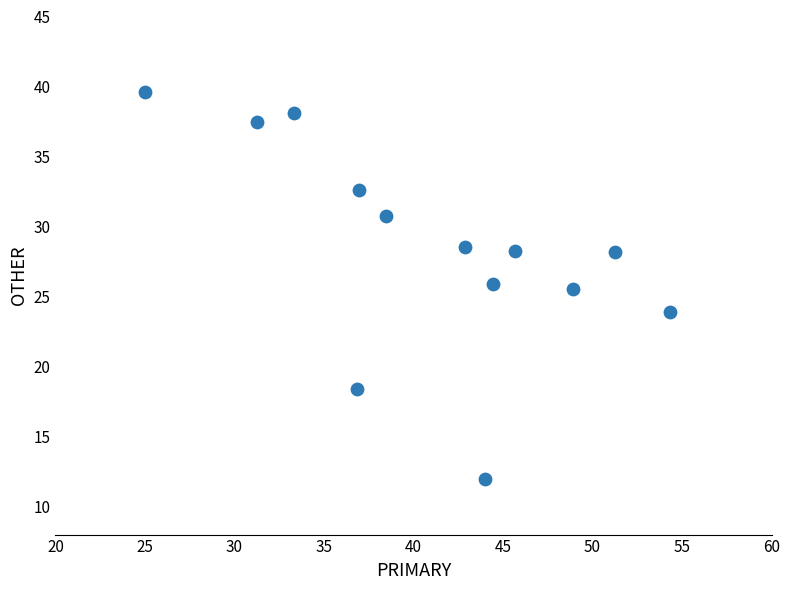

What is the range of Y values (max minus min)?

27.6